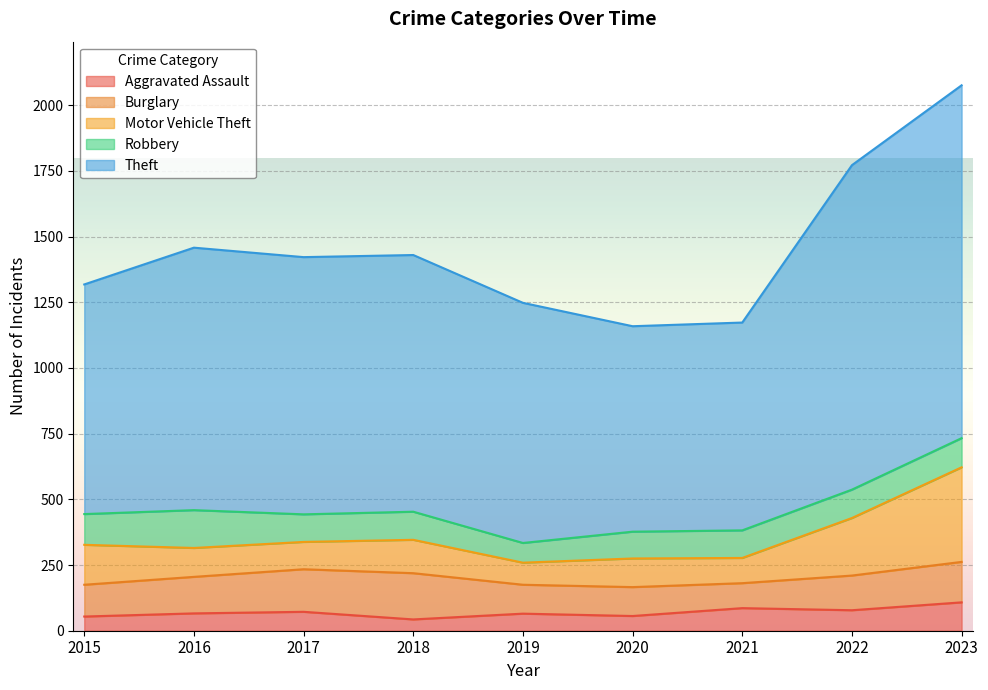

Which series ends up on top after the final intersection of Burglary and Motor Vehicle Theft?

Motor Vehicle Theft